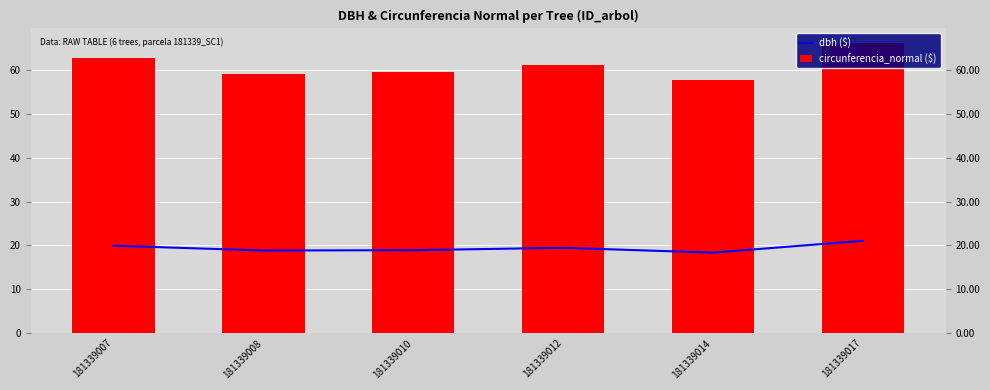

What is the minimum value for circunferencia_normal ($)?

57.6